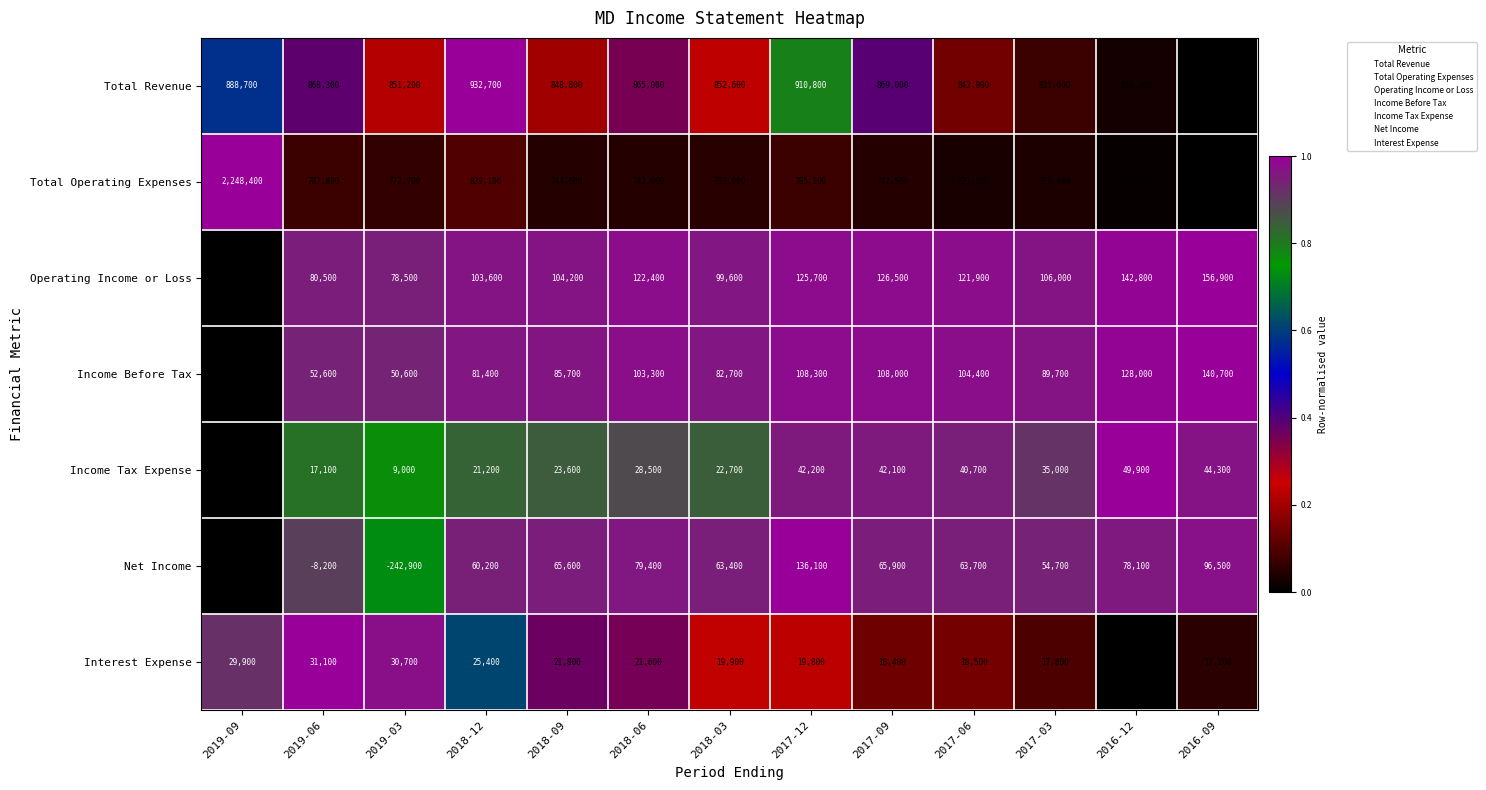

At which label does Income Before Tax reach its minimum?

2019-09